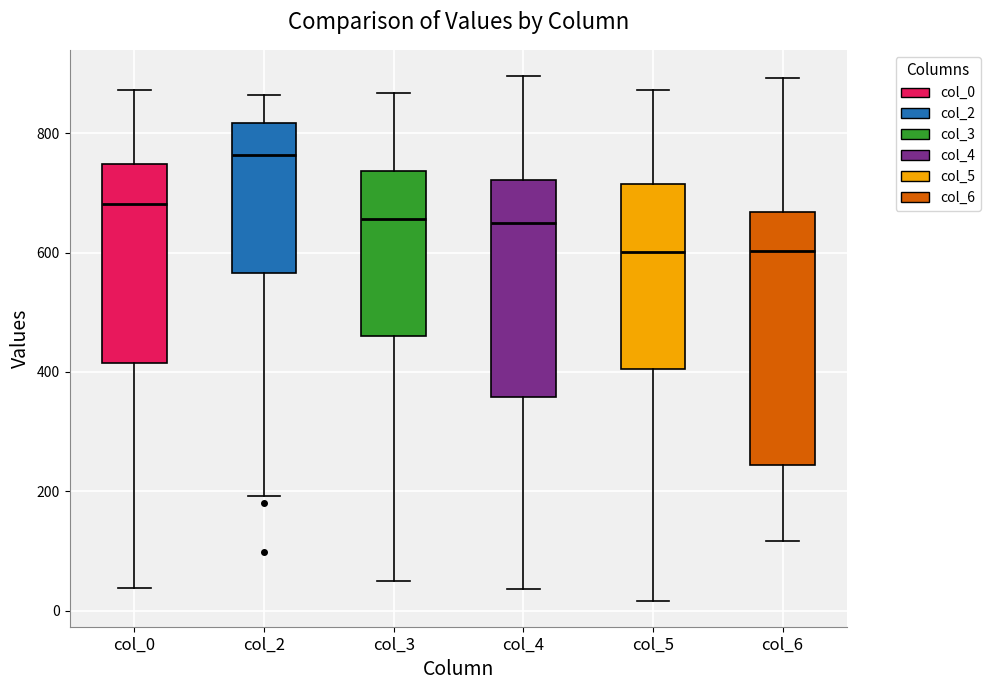

Reading left to right, transcribe this box plot: for each box, give where its median line is, the range the box spans, and where its two whiskers end, as read against the y-axis. The values are not printed on the chart, so give them approximately, as read against the axis.

col_0: median 680, box 420 to 740, whiskers 40 to 880
col_2: median 760, box 560 to 820, whiskers 200 to 860
col_3: median 660, box 460 to 740, whiskers 40 to 860
col_4: median 640, box 360 to 720, whiskers 40 to 900
col_5: median 600, box 400 to 720, whiskers 20 to 880
col_6: median 600, box 240 to 660, whiskers 120 to 900